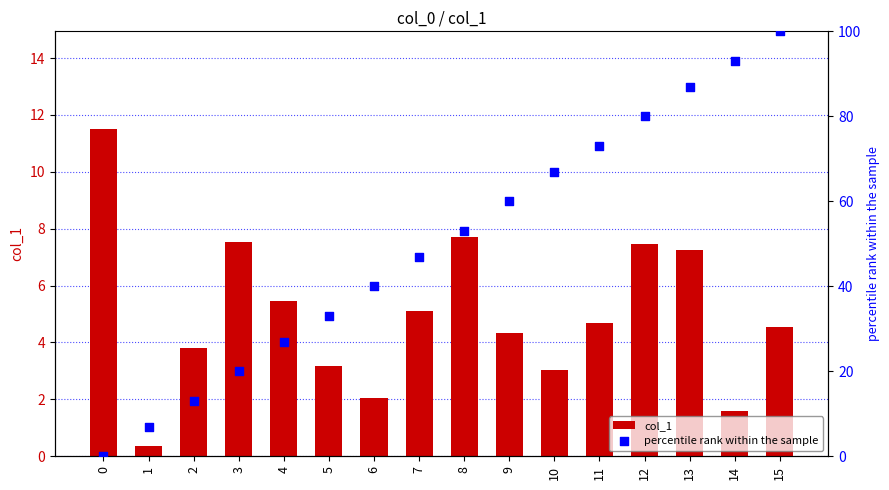

Which series has the widest spread of Y values?

percentile rank within the sample